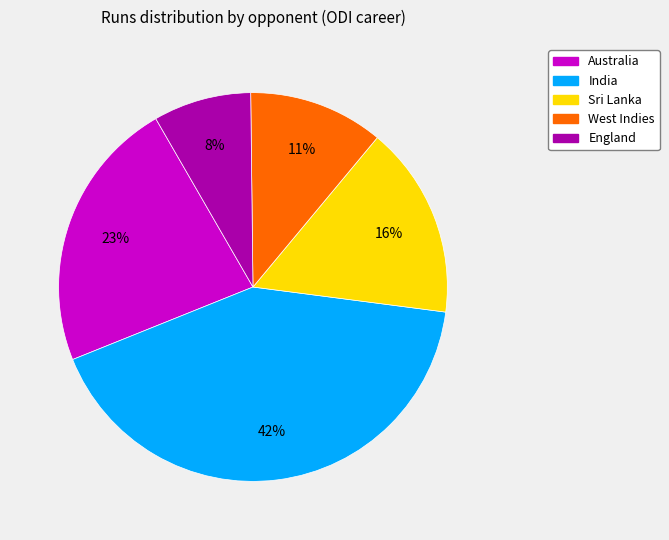

Is there any slice that represents more than half of the pie?

No